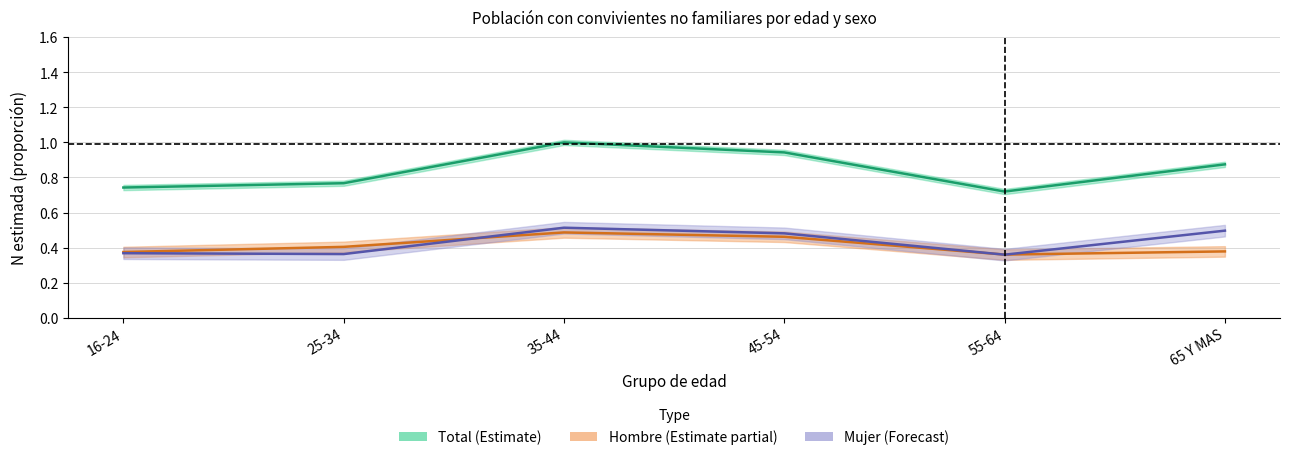

Rank the series at 35-44 from lowest to highest value.

Hombre_N, Mujer_N, Total_N